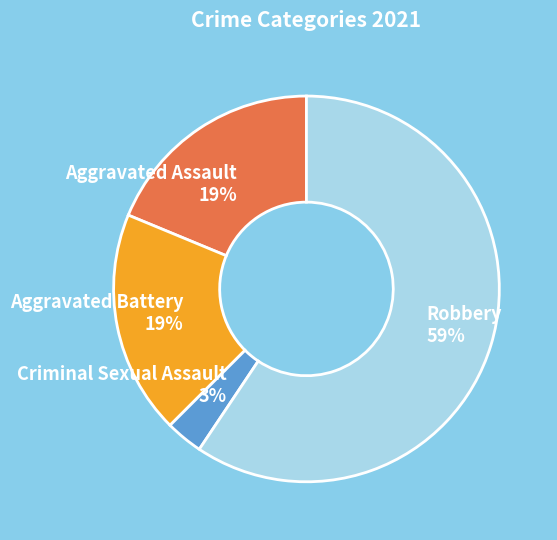

True or false: Aggravated Assault accounts for 9% of the total.

False